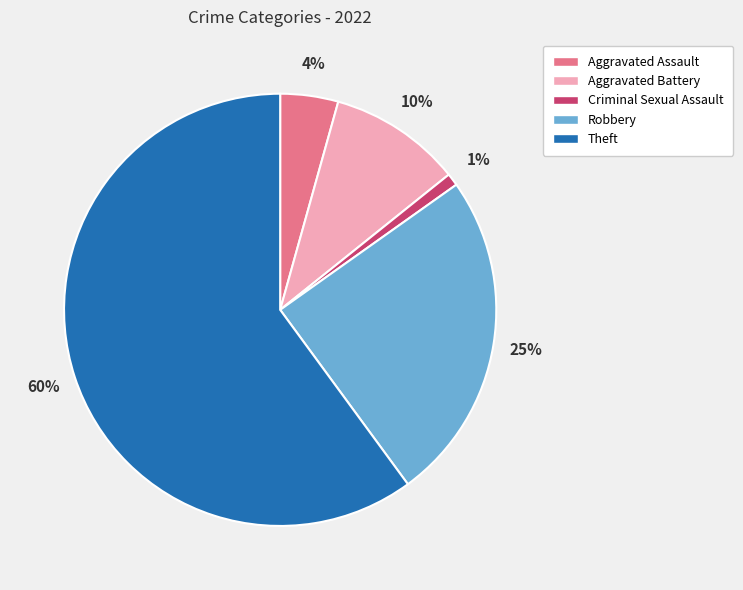

What is the majority slice?

Theft